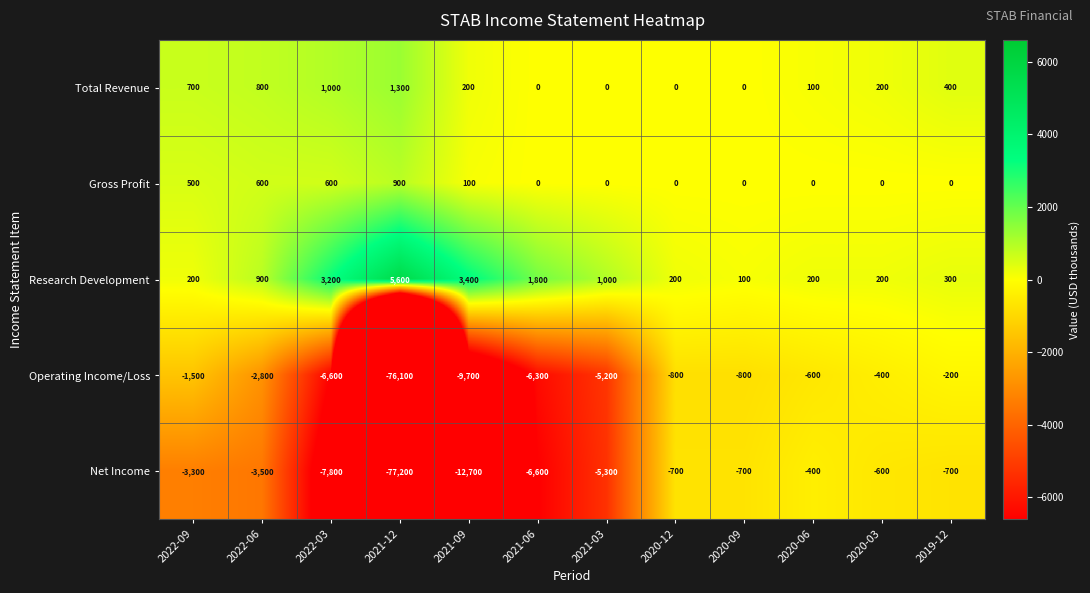

Which series has the largest total across all categories?

Research Development